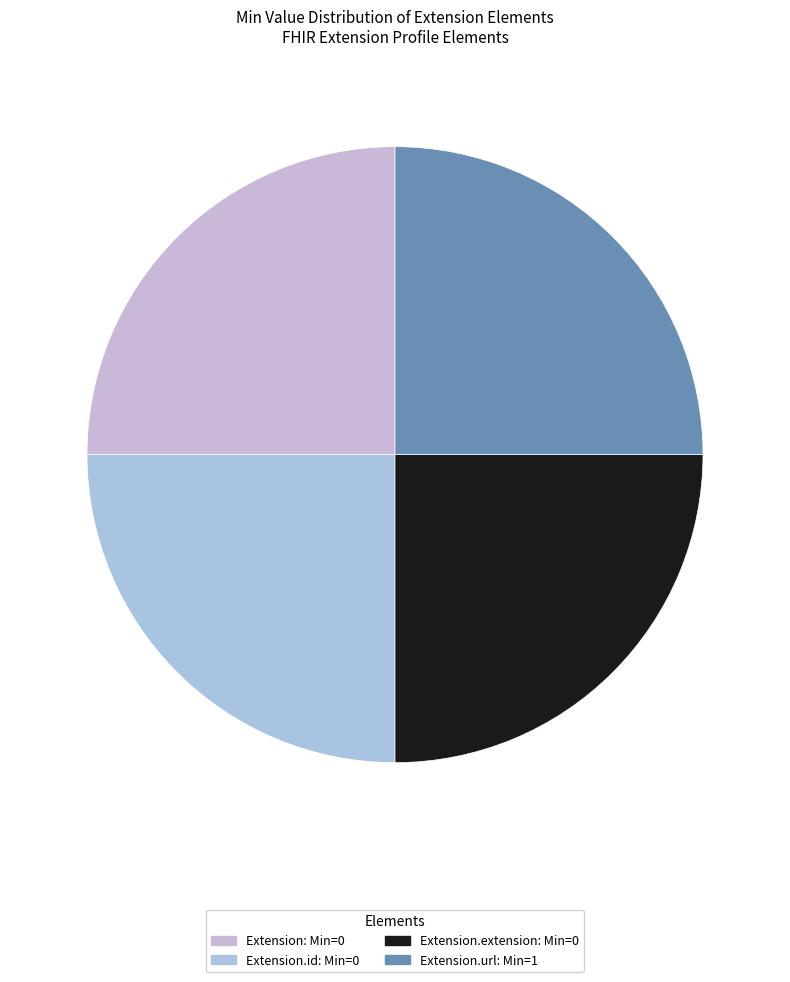

Which slice is the smallest?

Extension